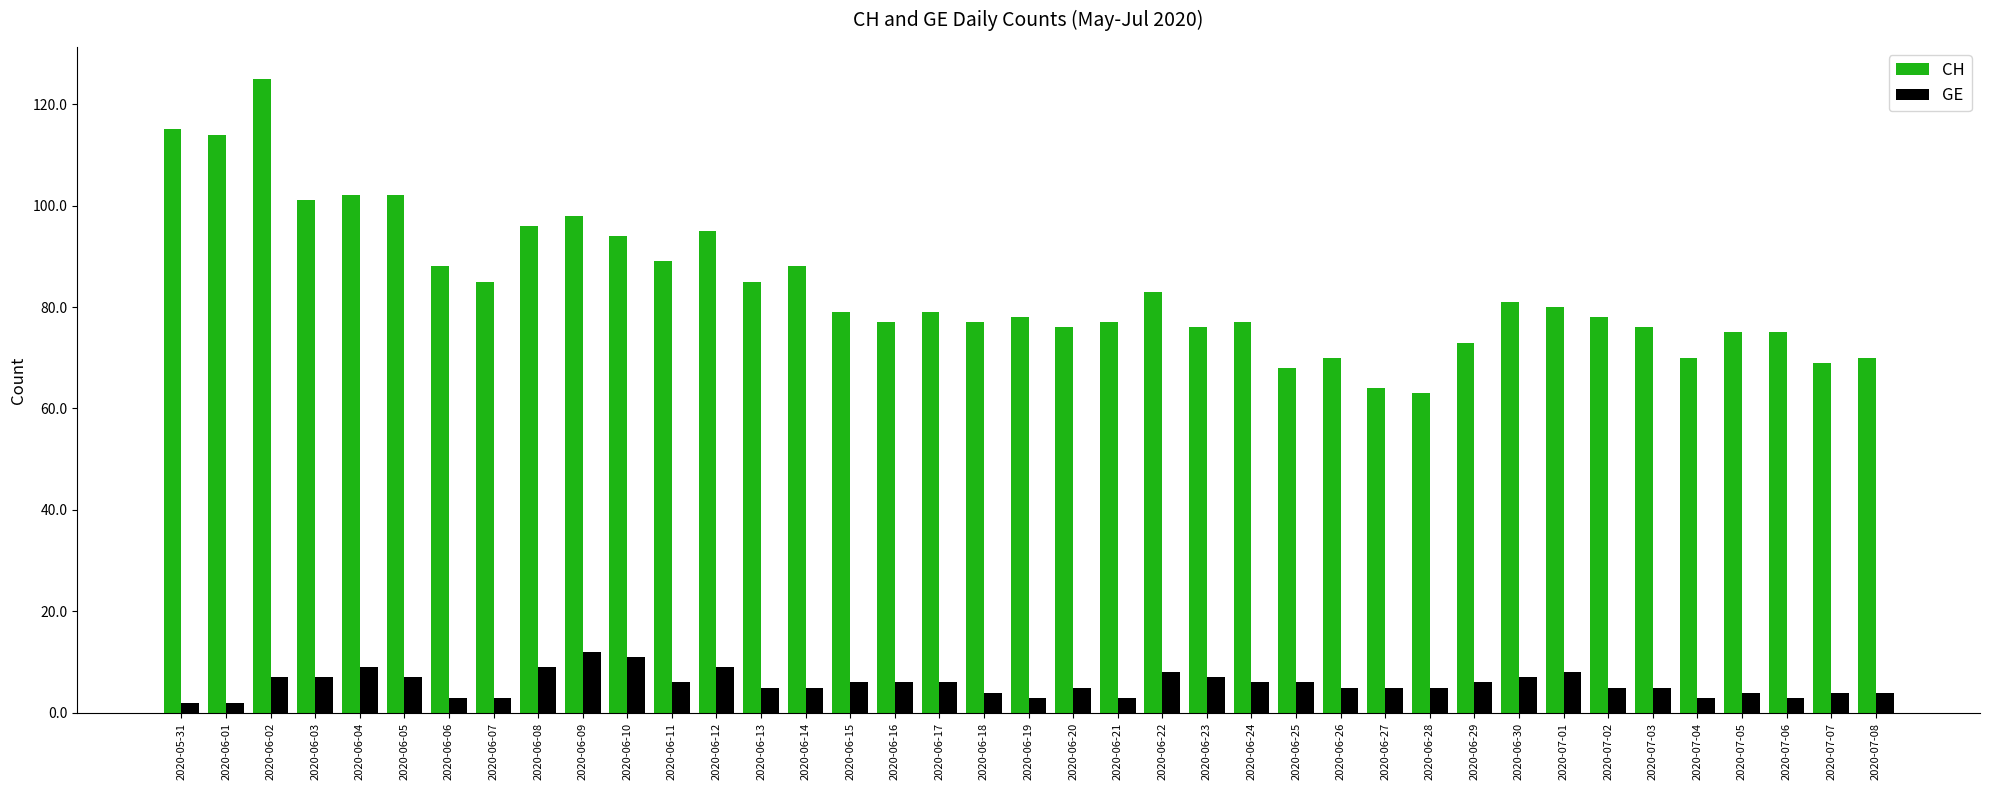

What is the value of the CH bar at the 23rd from the left?

83